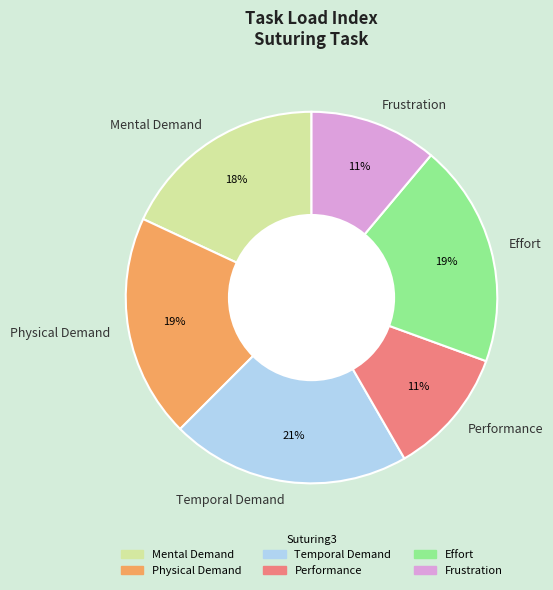

What percentage is the Effort slice, to the nearest percent?

19%